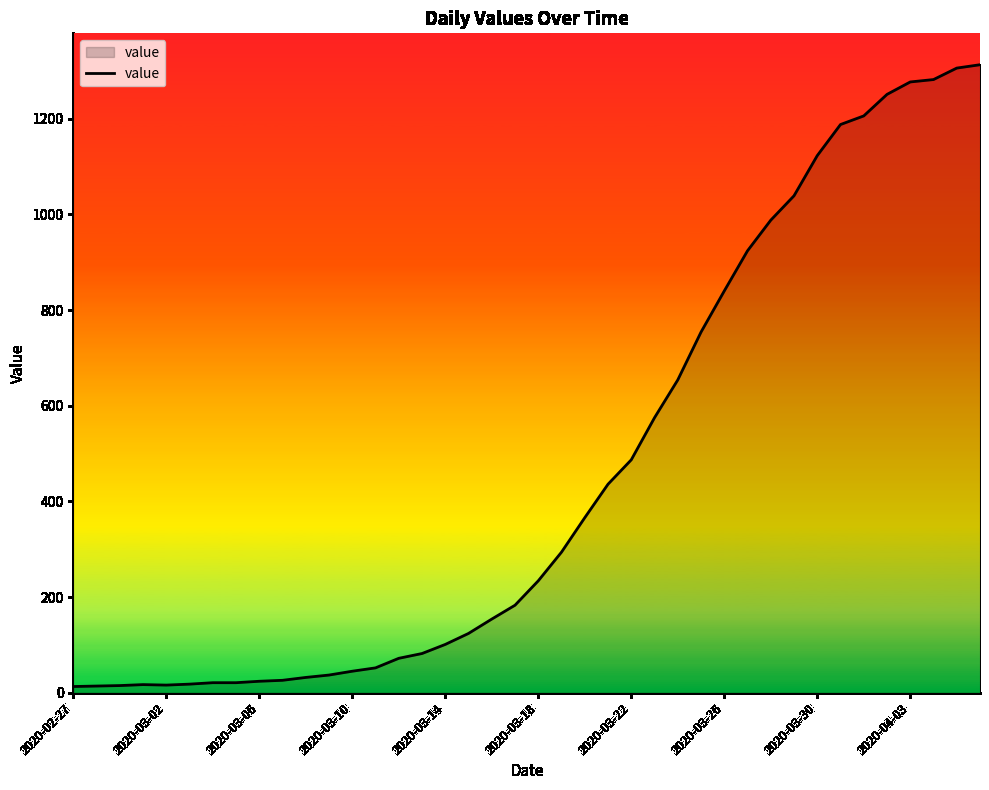

What is the maximum value shown in the chart?

1313